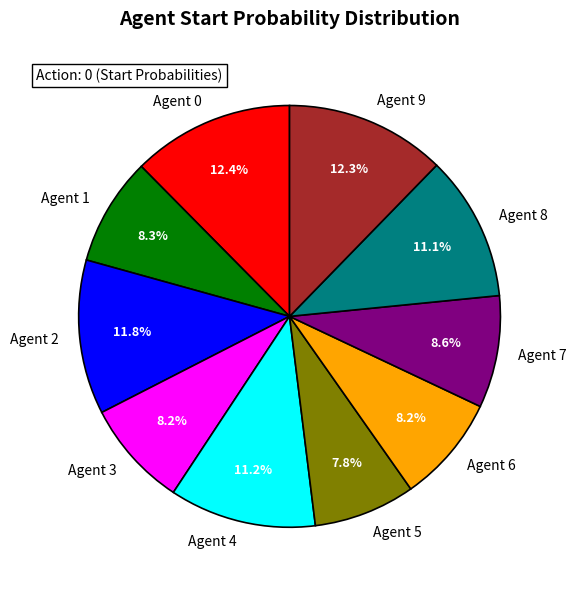

How much of the chart is everything except Agent 8?

88.9%